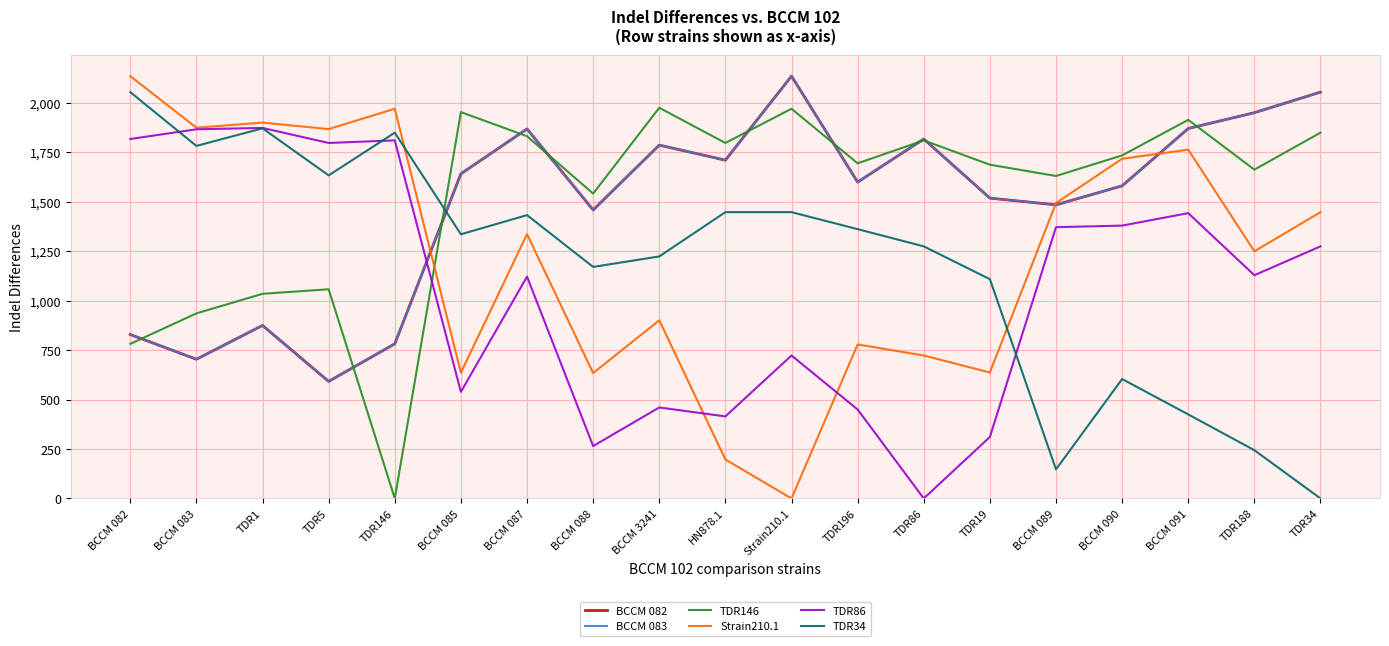

How many values in the TDR86 series exceed 1129?

9